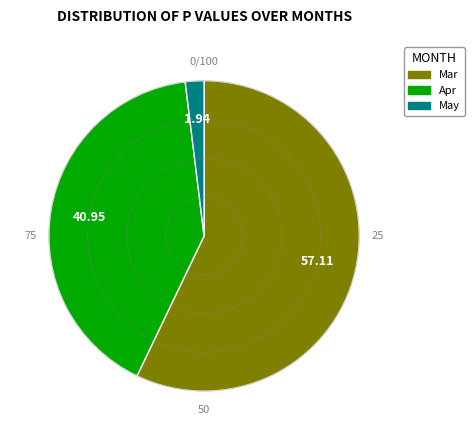

Is there any slice that represents more than half of the pie?

Yes